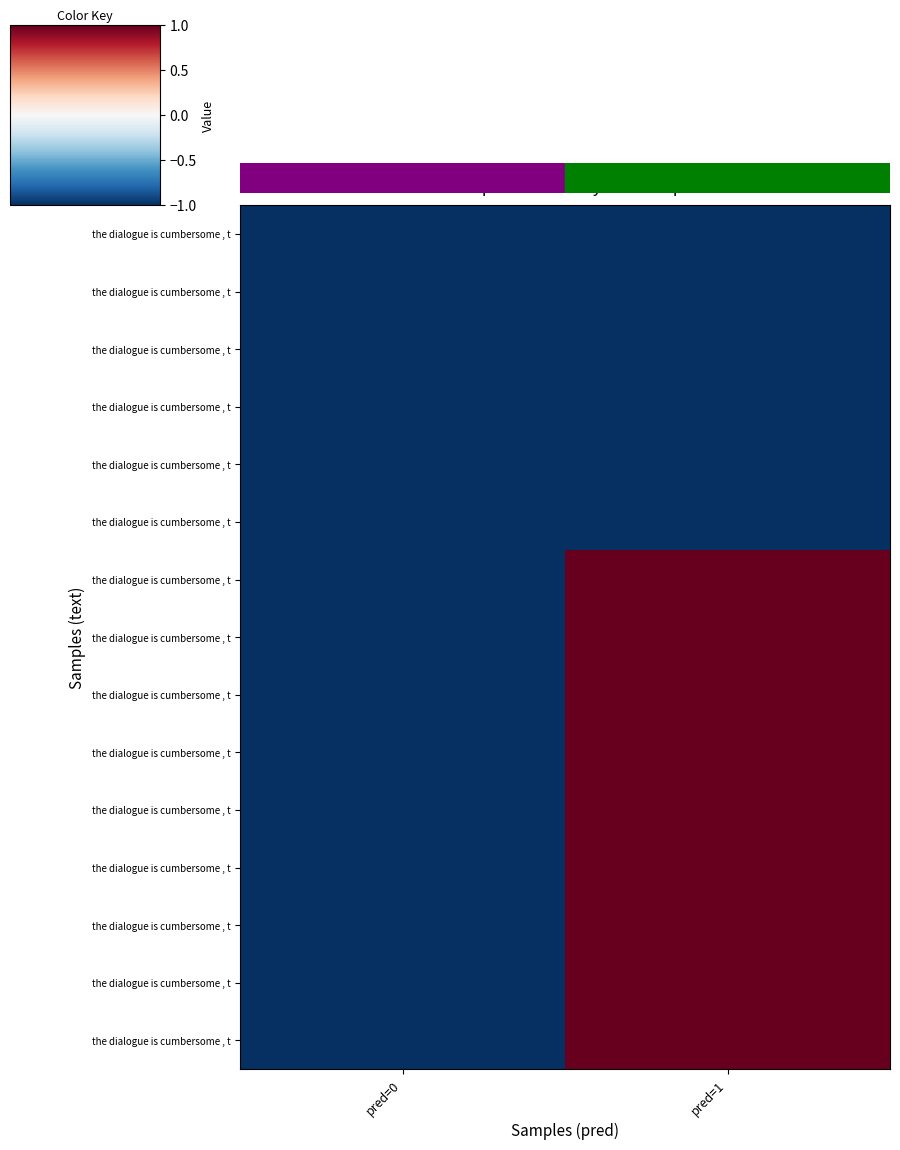

At which category does the chart reach its minimum across all series?

pred=0